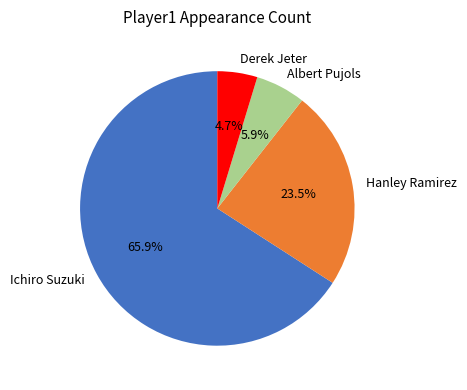

Rank the categories by value from highest to lowest.

Ichiro Suzuki, Hanley Ramirez, Albert Pujols, Derek Jeter